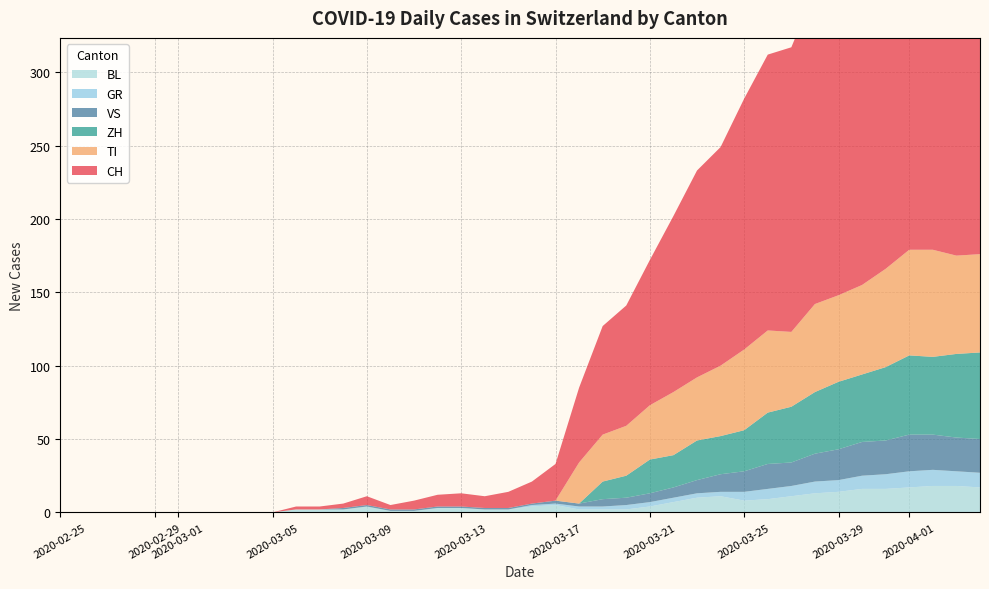

Reading left to right, what are all the values shown in this chart?

CH: 0	0	0	0	0	0	0	0	0	0	2	2	3	6	3	6	8	9	8	11	15	25	51	74	82	99	120	141	149	171	188	194	214	219	255	266	293	290	294	290
GR: 0	0	0	0	0	0	0	0	0	0	0	0	0	0	0	0	0	0	0	0	1	1	2	2	3	3	3	3	3	6	7	7	8	8	9	10	11	11	10	10
VS: 0	0	0	0	0	0	0	0	0	0	0	0	1	1	1	1	1	1	1	1	1	2	2	5	5	6	7	9	12	14	17	16	19	21	23	23	25	24	23	23
TI: 0	0	0	0	0	0	0	0	0	0	0	0	0	0	0	0	0	0	0	0	0	0	28	32	34	37	43	43	48	55	56	51	60	59	61	67	72	73	67	67
BL: 0	0	0	0	0	0	0	0	0	0	2	2	2	4	1	1	3	3	2	2	4	5	2	2	2	4	7	10	11	8	9	11	13	14	16	16	17	18	18	17
ZH: 0	0	0	0	0	0	0	0	0	0	0	0	0	0	0	0	0	0	0	0	0	0	0	12	15	23	22	27	26	28	35	38	42	46	46	50	54	53	57	59